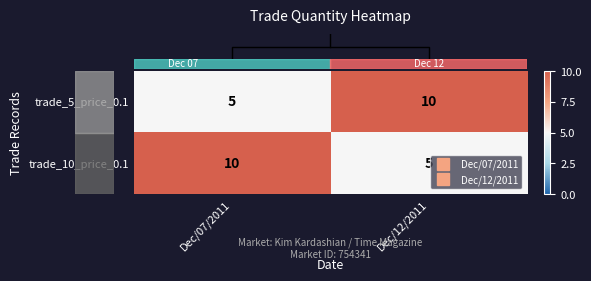

Where is trade_5_price_0.1 nearest to the value 7?

Dec/07/2011